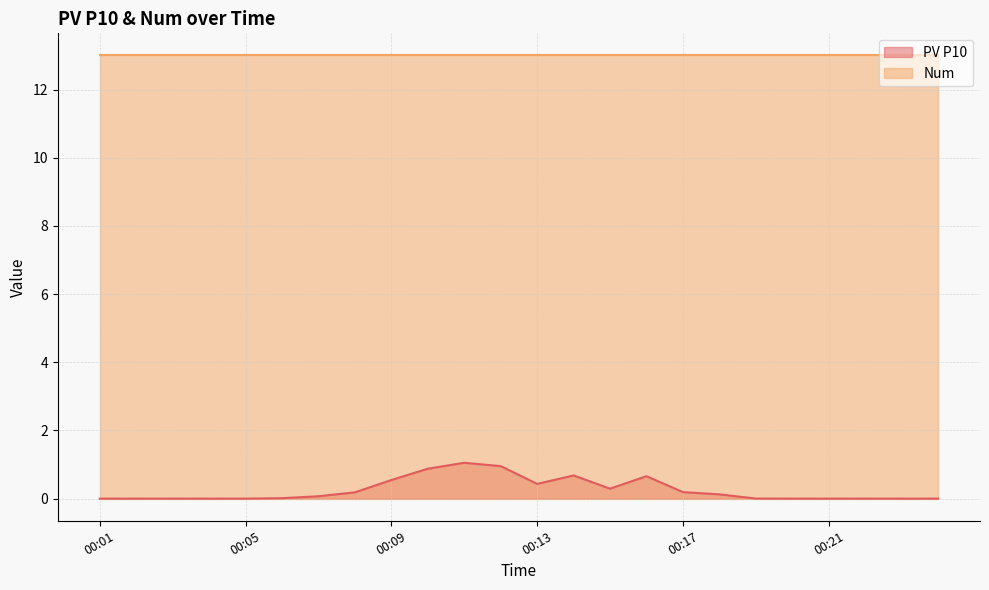

What is the average value?

0.3